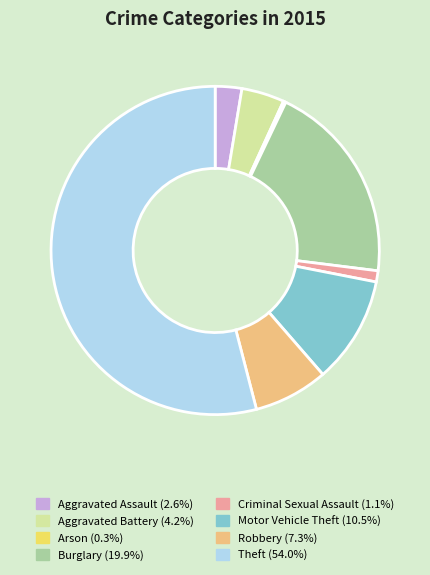

Is the sum of Burglary (19.9%) and Motor Vehicle Theft (10.5%) greater than half?

No